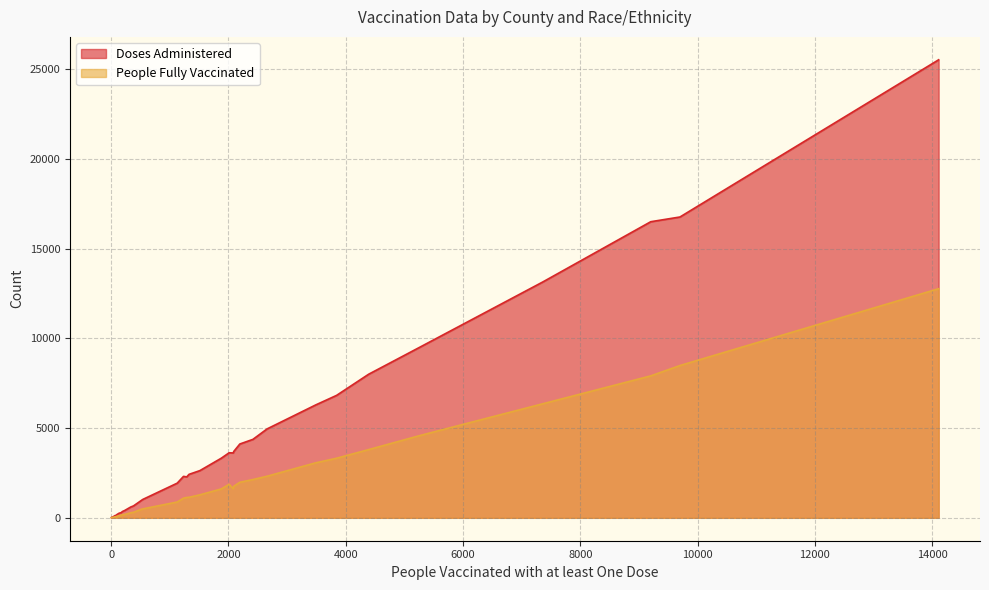

Reading left to right, what are all the values shown in this chart?

Doses Administered: Anderson-Asian=353	Anderson-Black=6826	Anderson-Hispanic=2632	Anderson-Other=4373	Anderson-Unknown=1932	Anderson-White=16769	Andrews-Asian=72	Andrews-Black=91	Andrews-Hispanic=4957	Andrews-Other=286	Andrews-Unknown=2281	Andrews-White=4115	Angelina-Asian=602	Angelina-Black=6295	Angelina-Hispanic=9519	Angelina-Other=3617	Angelina-Unknown=8003	Angelina-White=25532	Aransas-Asian=406	Aransas-Black=134	Aransas-Hispanic=3326	Aransas-Other=2424	Aransas-Unknown=2311	Aransas-White=13146	Archer-Asian=17	Archer-Black=32	Archer-Hispanic=303	Archer-Other=998	Archer-Unknown=1026	Archer-White=3625	Armstrong-Asian=8	Armstrong-Black=6	Armstrong-Hispanic=63	Armstrong-Other=127	Armstrong-Unknown=257	Armstrong-White=665	Atascosa-Asian=171	Atascosa-Black=155	Atascosa-Hispanic=16506	Atascosa-Other=3701
People Fully Vaccinated: Anderson-Asian=172	Anderson-Black=3322	Anderson-Hispanic=1282	Anderson-Other=2134	Anderson-Unknown=881	Anderson-White=8489	Andrews-Asian=32	Andrews-Black=43	Andrews-Hispanic=2319	Andrews-Other=129	Andrews-Unknown=1136	Andrews-White=1980	Angelina-Asian=281	Angelina-Black=3067	Angelina-Hispanic=4590	Angelina-Other=1621	Angelina-Unknown=3803	Angelina-White=12772	Aransas-Asian=189	Aransas-Black=59	Aransas-Hispanic=1612	Aransas-Other=1145	Aransas-Unknown=1097	Aransas-White=6357	Archer-Asian=9	Archer-Black=17	Archer-Hispanic=156	Archer-Other=490	Archer-Unknown=499	Archer-White=1871	Armstrong-Asian=4	Armstrong-Black=3	Armstrong-Hispanic=29	Armstrong-Other=60	Armstrong-Unknown=123	Armstrong-White=309	Atascosa-Asian=81	Atascosa-Black=71	Atascosa-Hispanic=7913	Atascosa-Other=1765